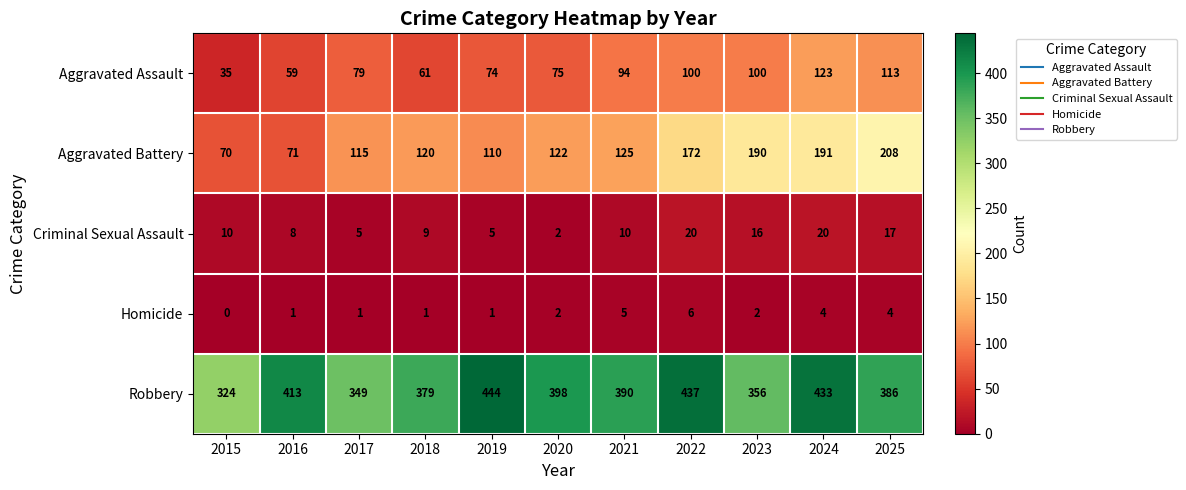

Which series changed the most between 2020 and 2024?

Aggravated Battery